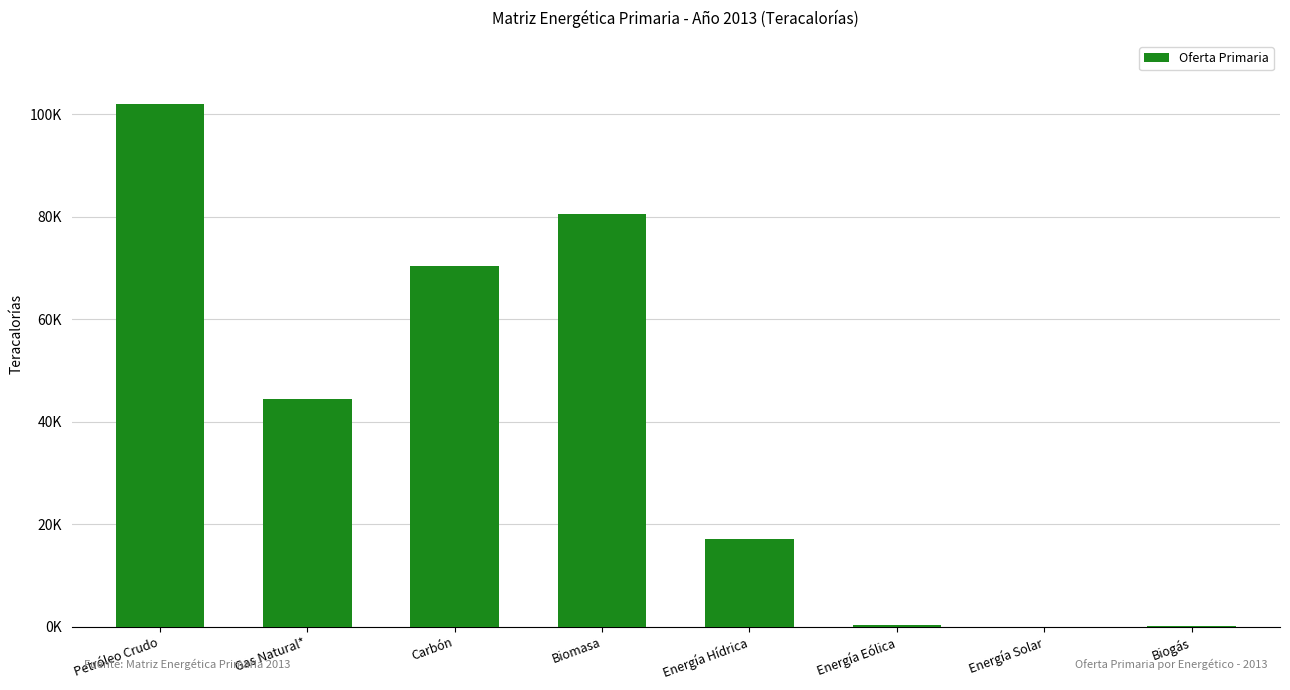

What is the difference between the second highest and minimum values?

80530.7